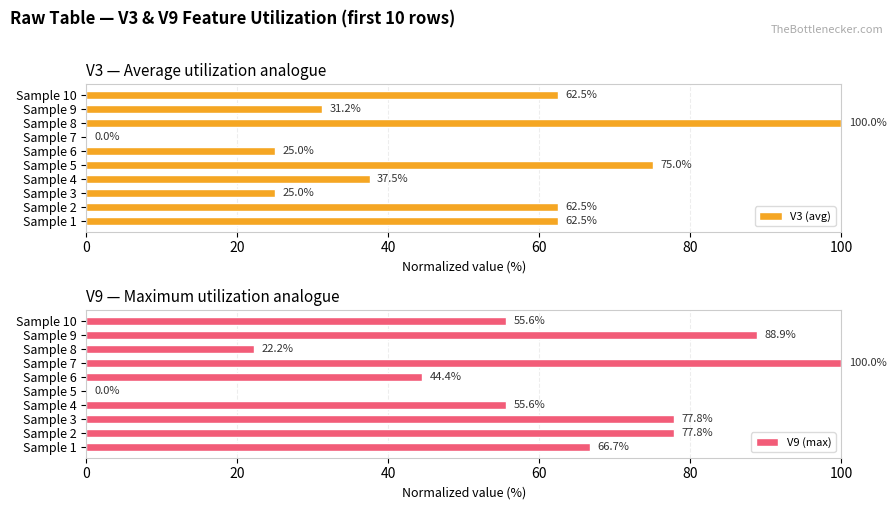

Does the chart contain any negative values?

No